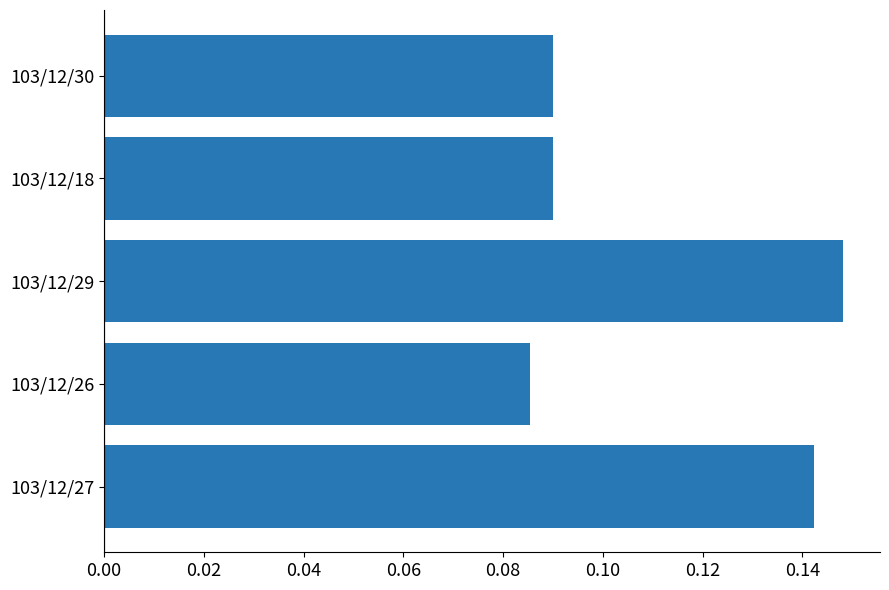

Which has a higher value, 103/12/26 or 103/12/30?

103/12/30